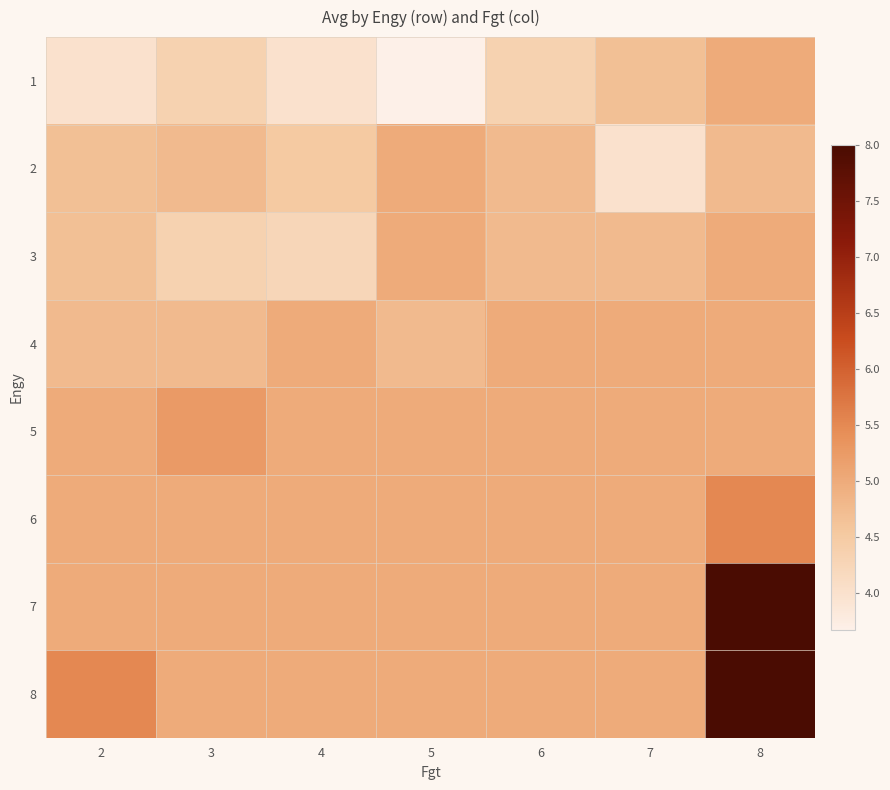

Reading right to left, transcribe all the data shown in this chart.

1: 8=5.0	7=4.7	6=4.3	5=3.7	4=4.0	3=4.3	2=4.0
2: 8=4.8	7=4.0	6=4.8	5=5.0	4=4.5	3=4.8	2=4.7
3: 8=5.0	7=4.8	6=4.8	5=5.0	4=4.2	3=4.3	2=4.7
4: 8=5.0	7=5.0	6=5.0	5=4.8	4=5.0	3=4.8	2=4.8
5: 8=5.0	7=5.0	6=5.0	5=5.0	4=5.0	3=5.2	2=5.0
6: 8=5.5	7=5.0	6=5.0	5=5.0	4=5.0	3=5.0	2=5.0
7: 8=8.0	7=5.0	6=5.0	5=5.0	4=5.0	3=5.0	2=5.0
8: 8=8.0	7=5.0	6=5.0	5=5.0	4=5.0	3=5.0	2=5.5